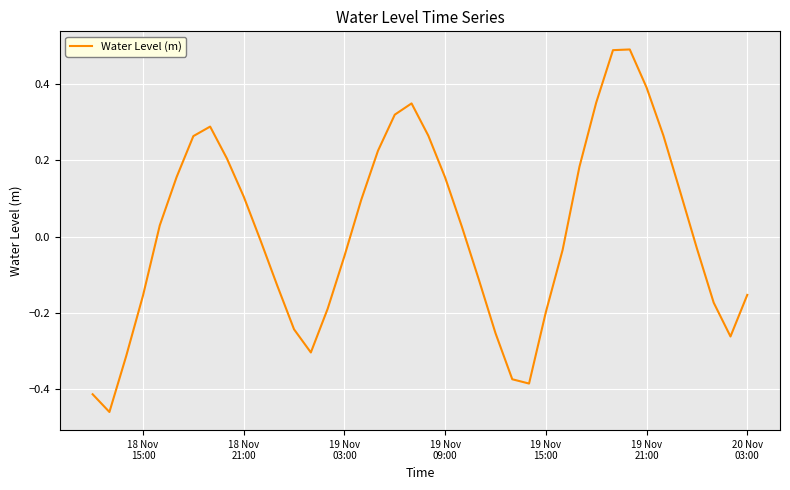

Count the number of categories in the chart.

40